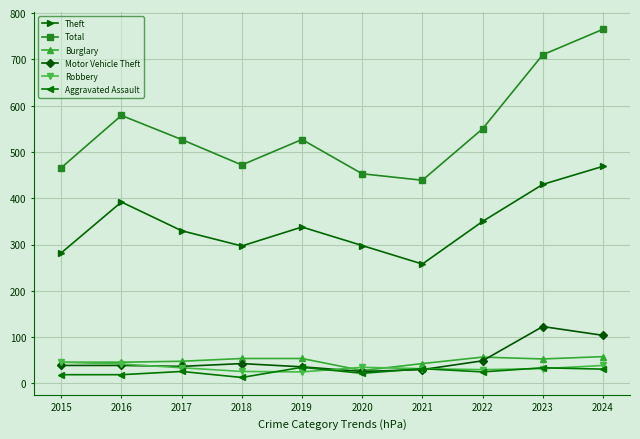

Read the Burglary value at 2021.

43